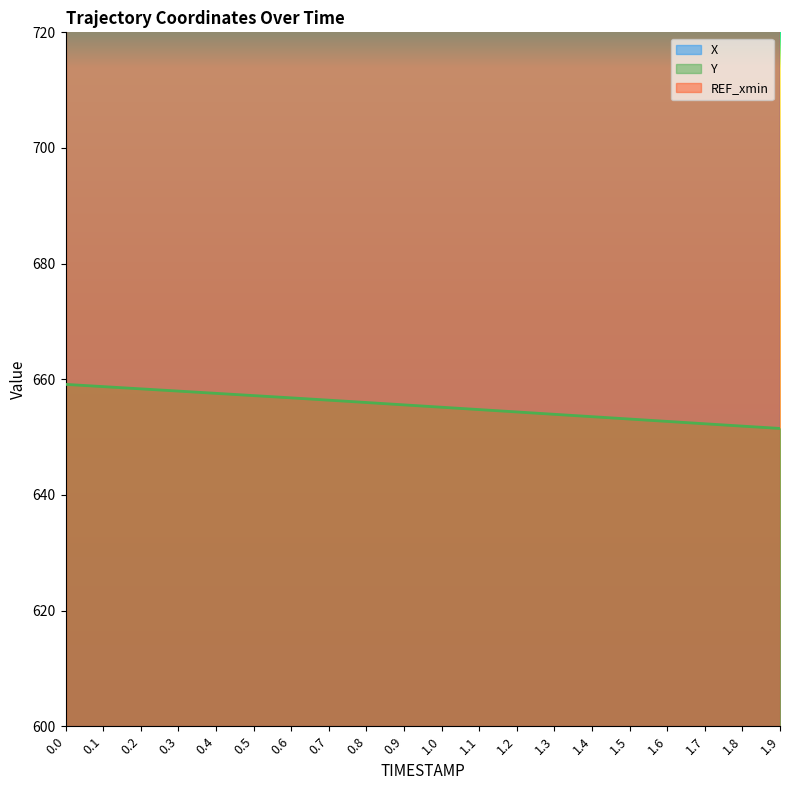

What is the difference between the maximum and minimum values in the Y series?

7.6